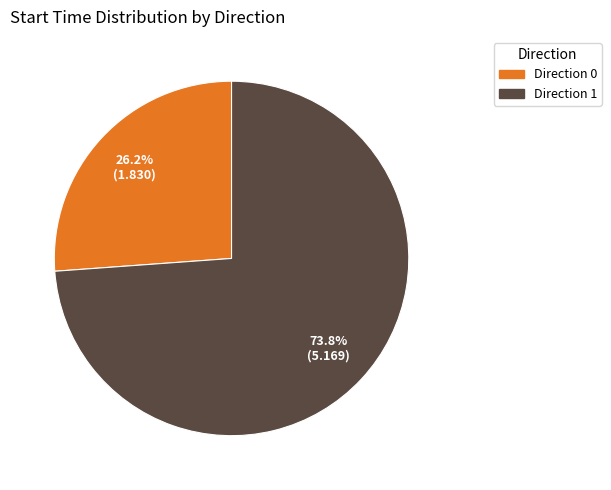

Is there any slice that represents more than half of the pie?

Yes